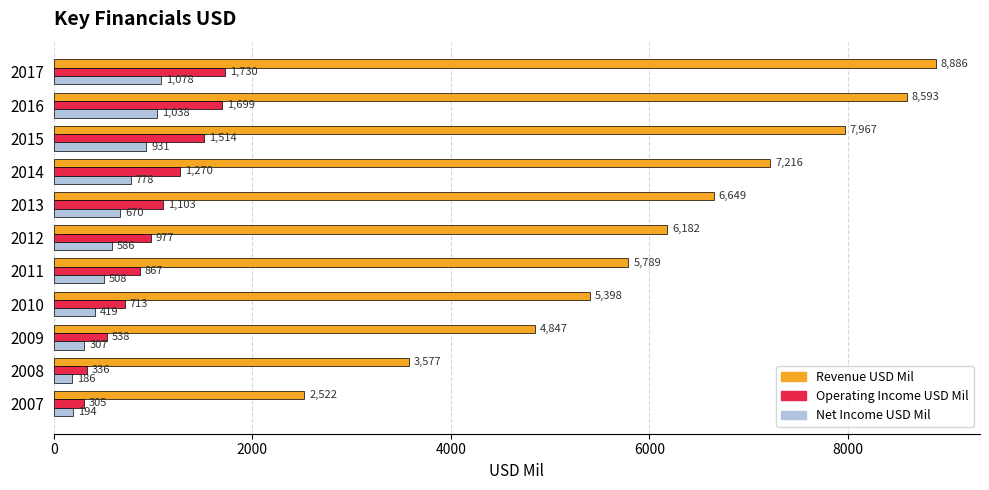

At which label does Net Income USD Mil reach its peak?

2017